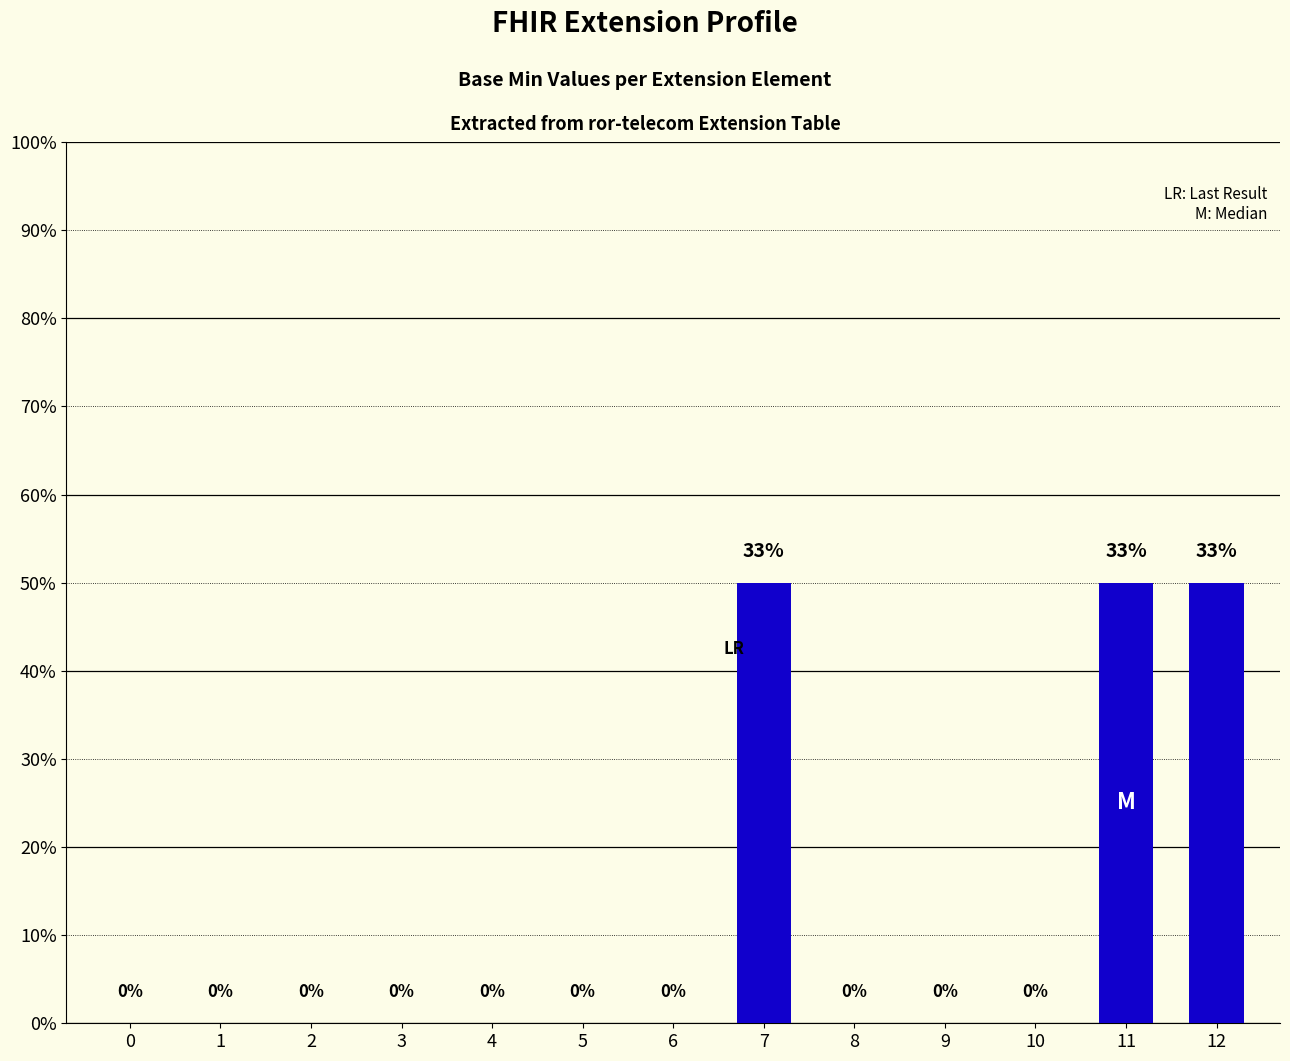

Reading right to left, extract all data points from this chart.

12=1	11=1	10=0	9=0	8=0	7=1	6=0	5=0	4=0	3=0	2=0	1=0	0=0